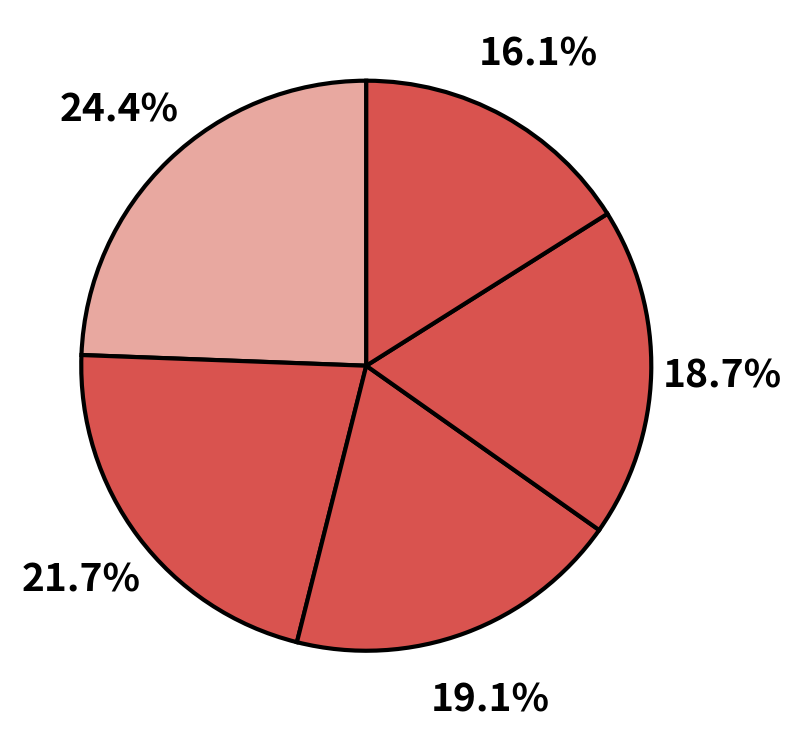

Does any single category account for the majority?

No